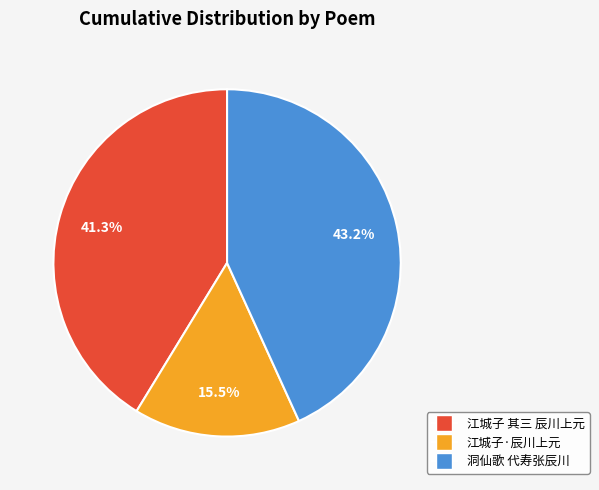

Rank the categories by value from lowest to highest.

江城子·辰川上元, 江城子 其三 辰川上元, 洞仙歌 代寿张辰川